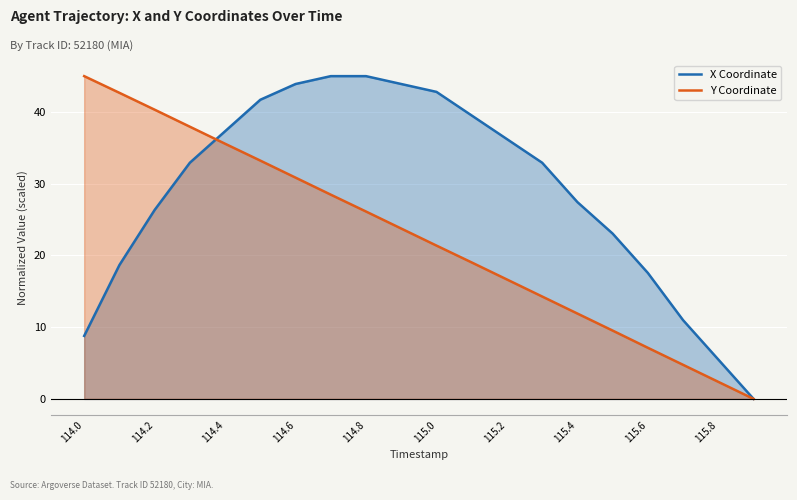

What is the maximum value shown in the chart?

45.0